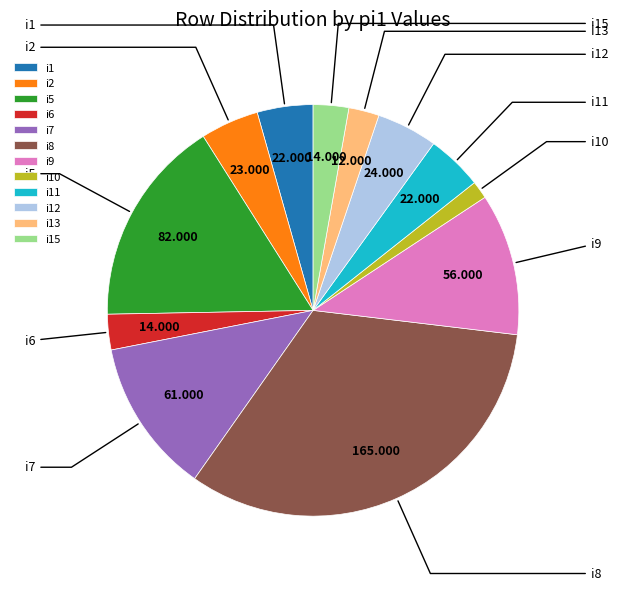

Combined, do i10 and i6 account for over 50%?

No